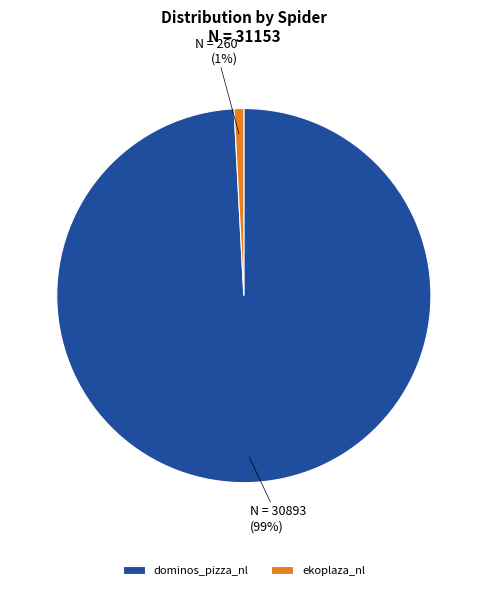

Which category has the smallest portion of the pie?

ekoplaza_nl